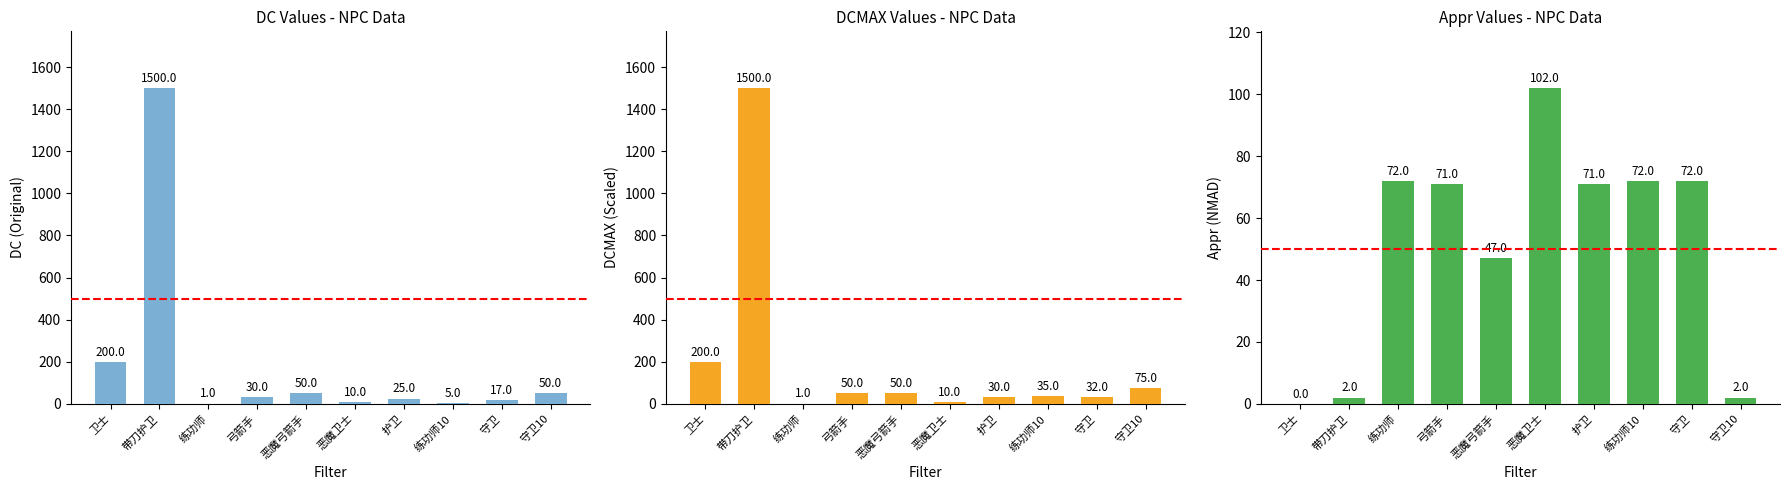

Reading left to right, what are all the values shown in this chart?

DC: 200	1500	1	30	50	10	25	5	17	50
DCMAX: 200	1500	1	50	50	10	30	35	32	75
Appr: 0	2	72	71	47	102	71	72	72	2